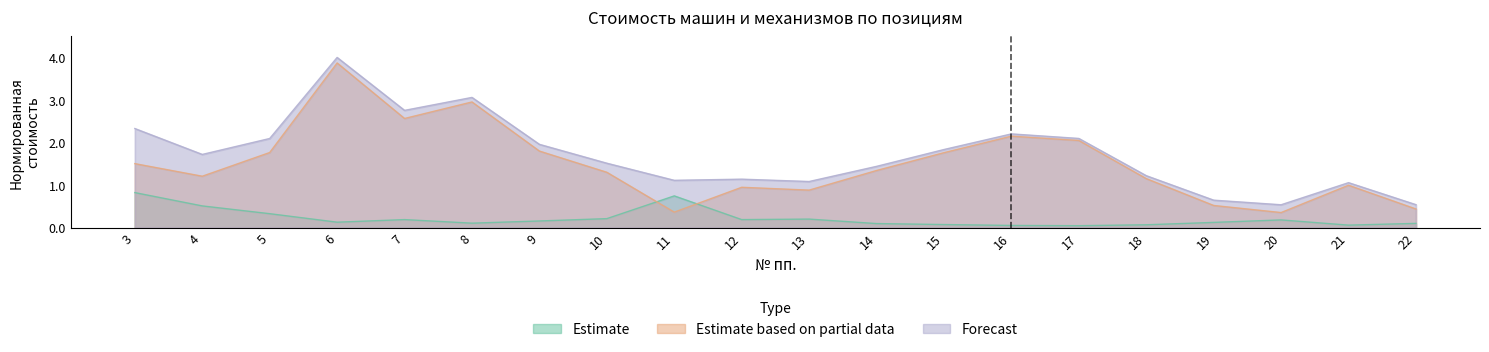

Read the Estimate based on partial data value at 18.

1.2